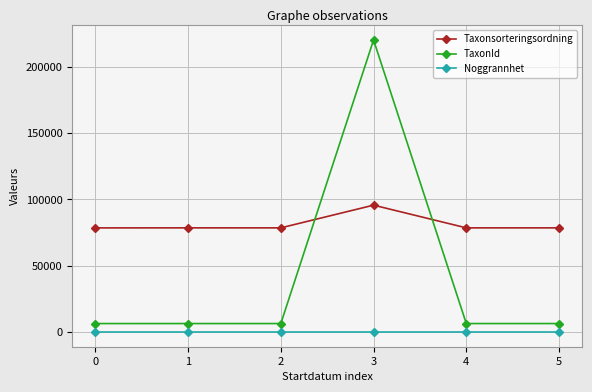

Is the value of Taxonsorteringsordning at 3 greater than the value of TaxonId at 5?

Yes